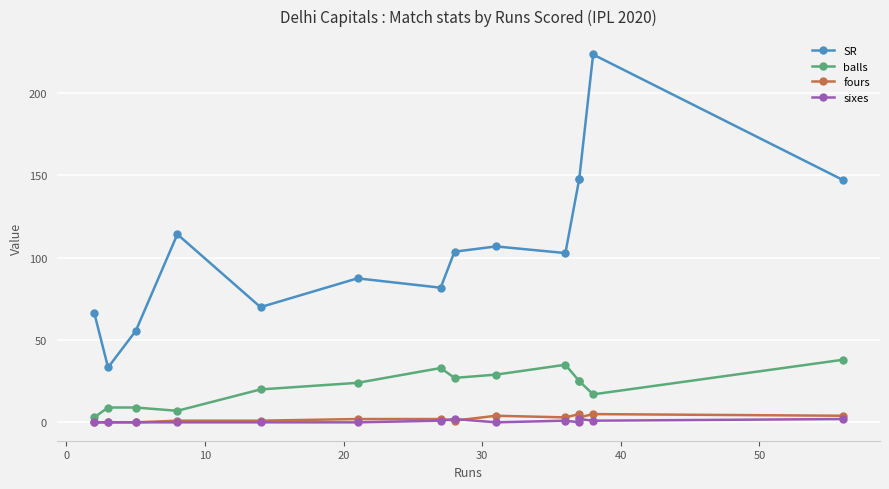

What is the maximum value shown in the chart?

223.5